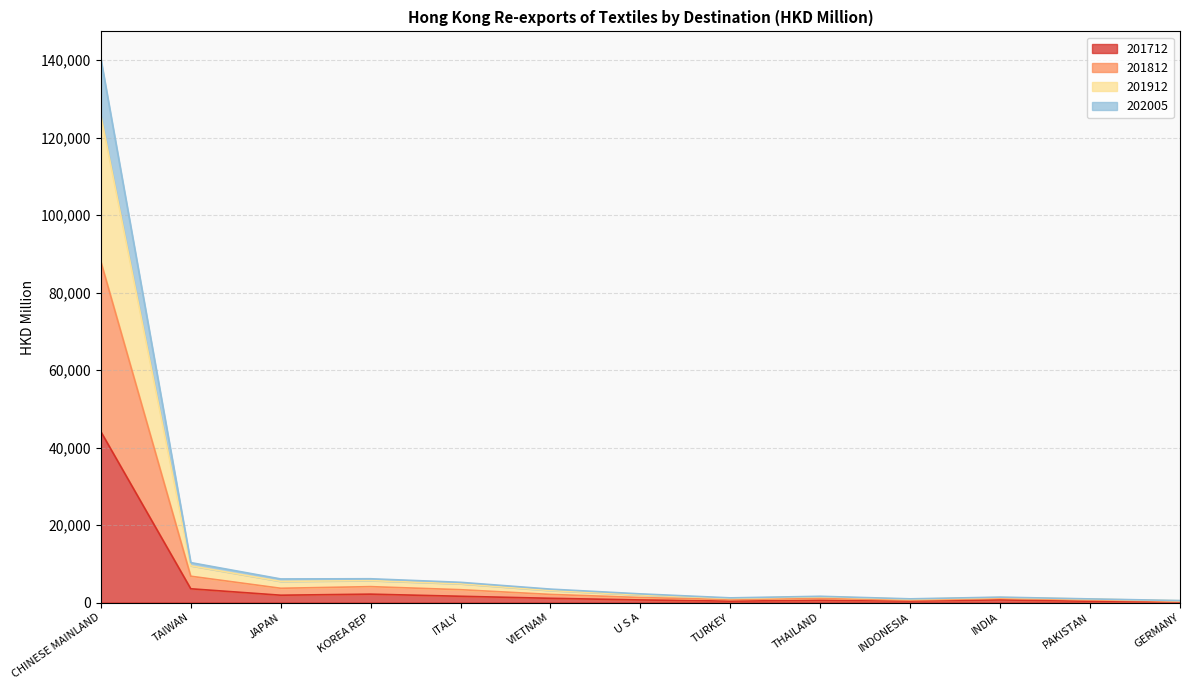

At which category is the sum across all series the highest?

CHINESE MAINLAND